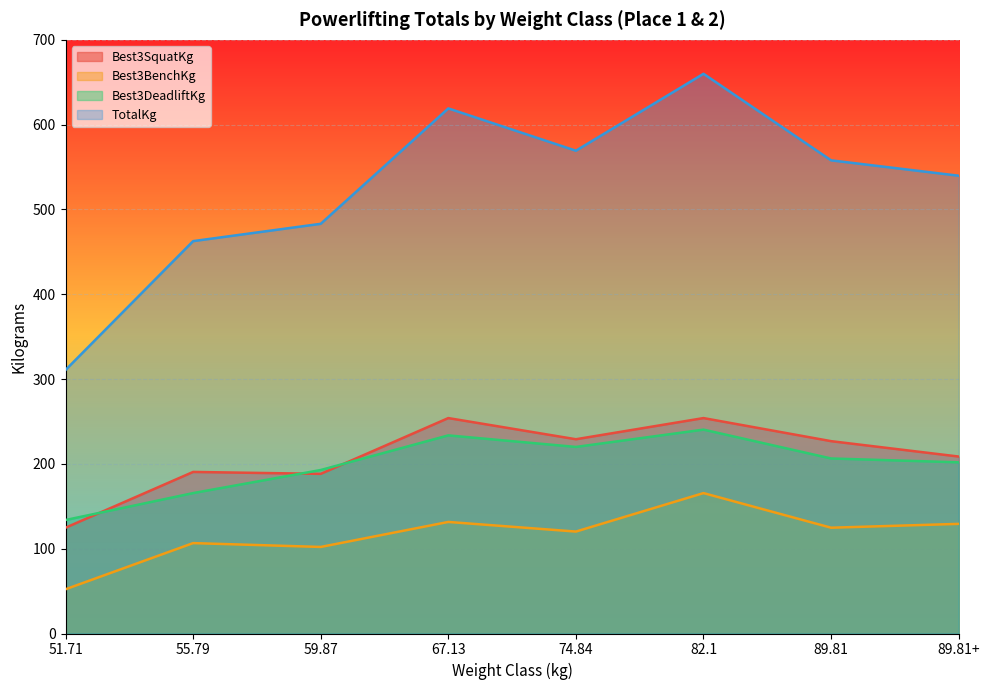

Reading left to right, list all the values displayed in this chart.

Best3SquatKg: 124.7	190.5	188.2	254.0	229.1	254.0	226.8	208.7
Best3BenchKg: 52.2	106.6	102.1	131.5	120.2	165.6	124.7	129.3
Best3DeadliftKg: 133.8	165.6	192.8	233.6	220.0	240.4	206.4	201.8
TotalKg: 310.7	462.7	483.1	619.1	569.3	660.0	557.9	539.8